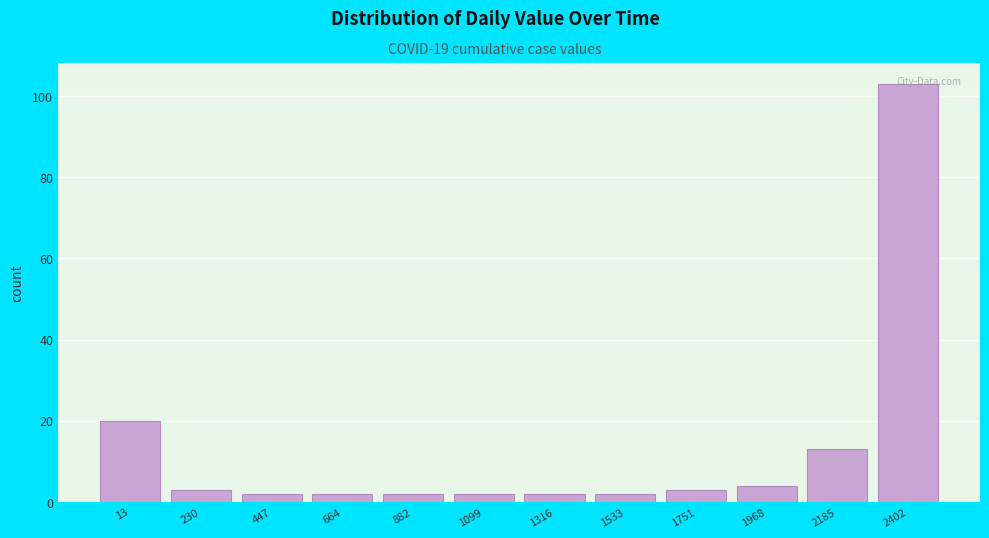

The chart shows a value of 2 at 1533. True or false?

True